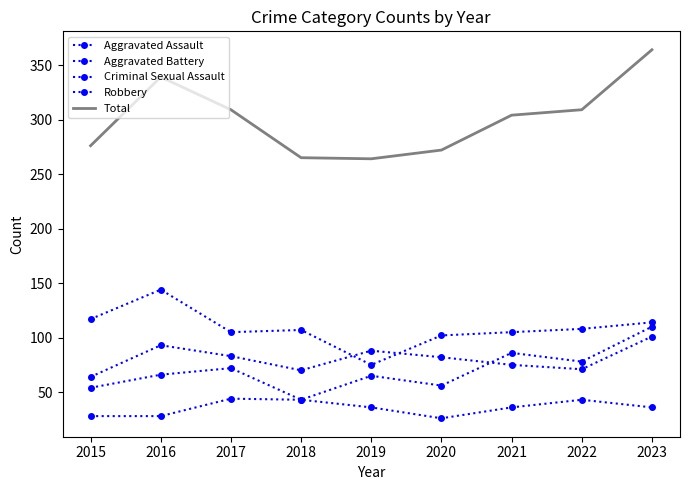

What is the difference between the second highest and second lowest values in the Criminal Sexual Assault series?

15